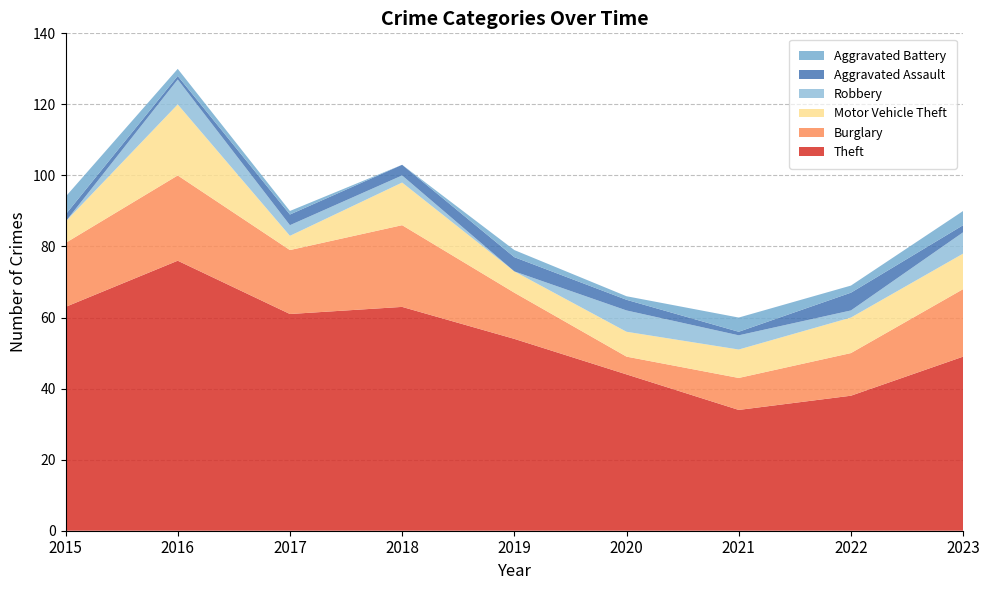

Reading left to right, what are all the values shown in this chart?

Theft: 2015=63	2016=76	2017=61	2018=63	2019=54	2020=44	2021=34	2022=38	2023=49
Burglary: 2015=18	2016=24	2017=18	2018=23	2019=13	2020=5	2021=9	2022=12	2023=19
Motor Vehicle Theft: 2015=6	2016=20	2017=4	2018=12	2019=6	2020=7	2021=8	2022=10	2023=10
Robbery: 2015=0	2016=7	2017=3	2018=2	2019=0	2020=6	2021=4	2022=2	2023=6
Aggravated Assault: 2015=2	2016=1	2017=3	2018=3	2019=4	2020=3	2021=1	2022=5	2023=2
Aggravated Battery: 2015=5	2016=2	2017=1	2018=0	2019=2	2020=1	2021=4	2022=2	2023=4